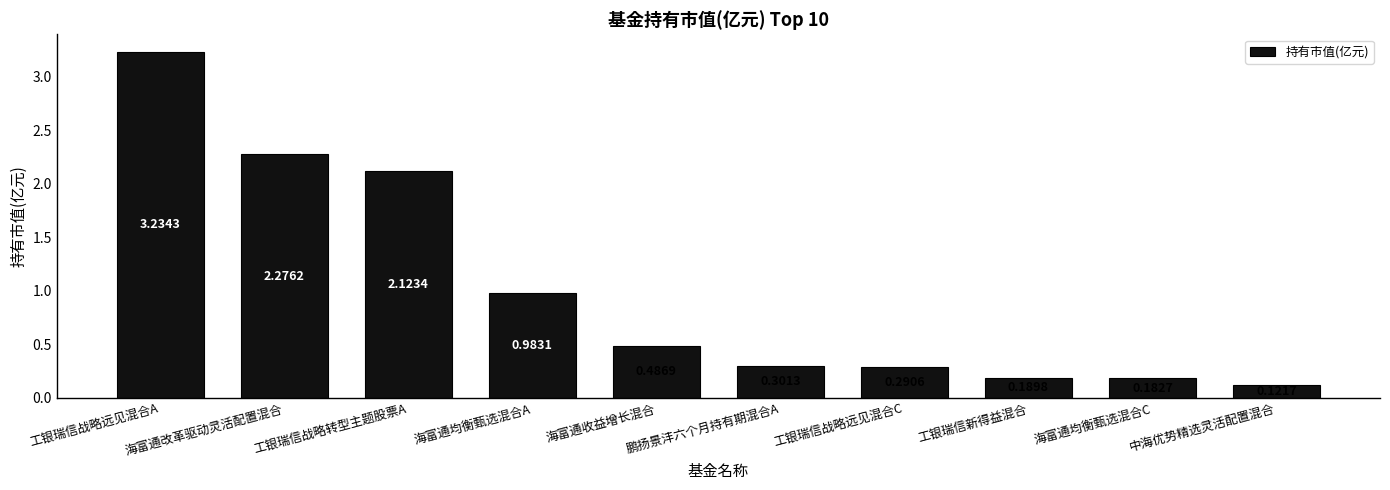

List the labels in order of value, largest first.

工银瑞信战略远见混合A, 海富通改革驱动灵活配置混合, 工银瑞信战略转型主题股票A, 海富通均衡甄选混合A, 海富通收益增长混合, 鹏扬景沣六个月持有期混合A, 工银瑞信战略远见混合C, 工银瑞信新得益混合, 海富通均衡甄选混合C, 中海优势精选灵活配置混合